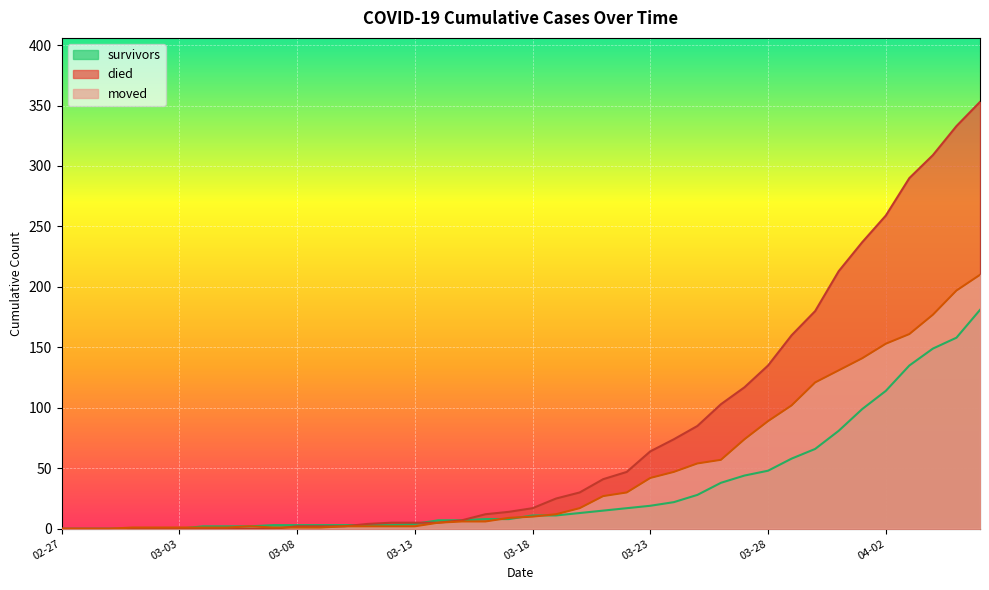

At 2020-03-07, list the series in order from largest to smallest.

survivors, moved, died